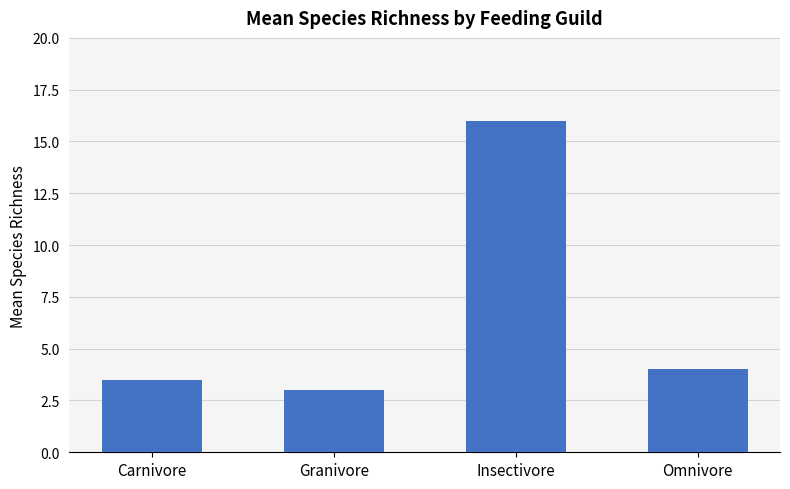

What is the label of the 1st bar from the right?

Omnivore